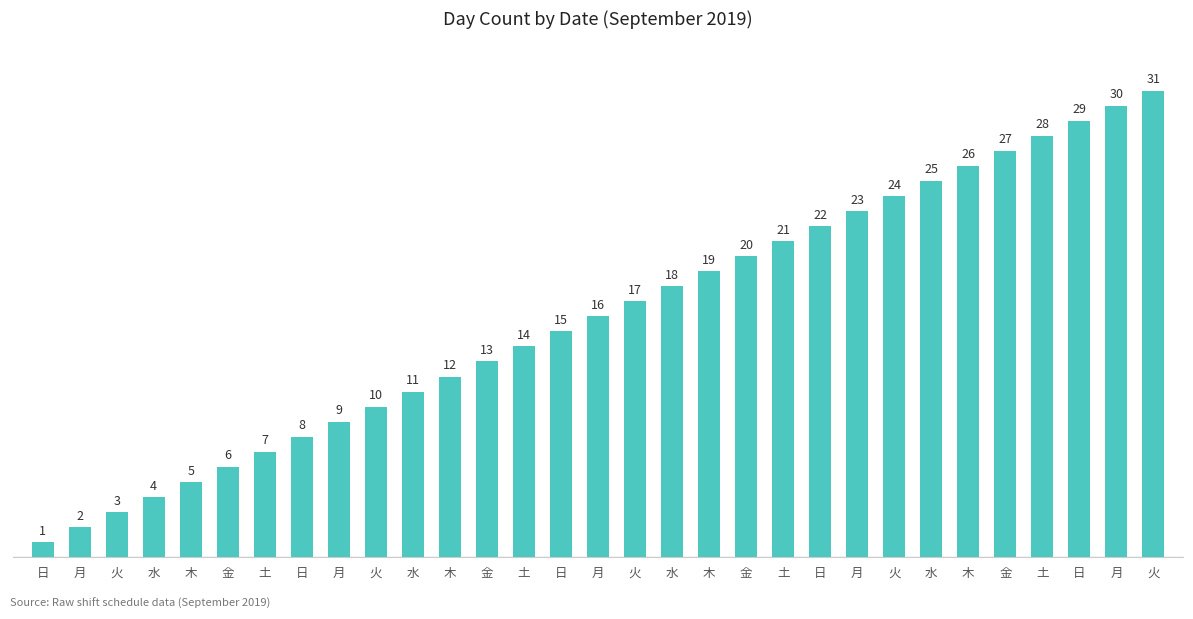

Where is the data nearest to the value 16?

月